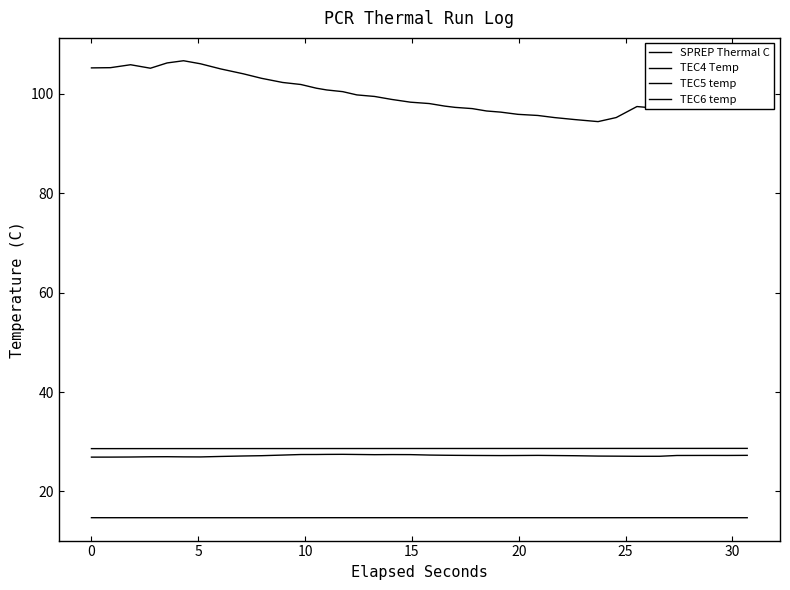

Is this an area chart (filled region under the line)?

No